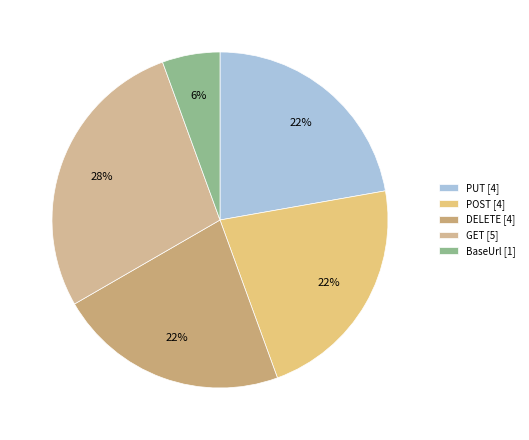

Combined, what portion of the pie is POST and BaseUrl?

27.8%